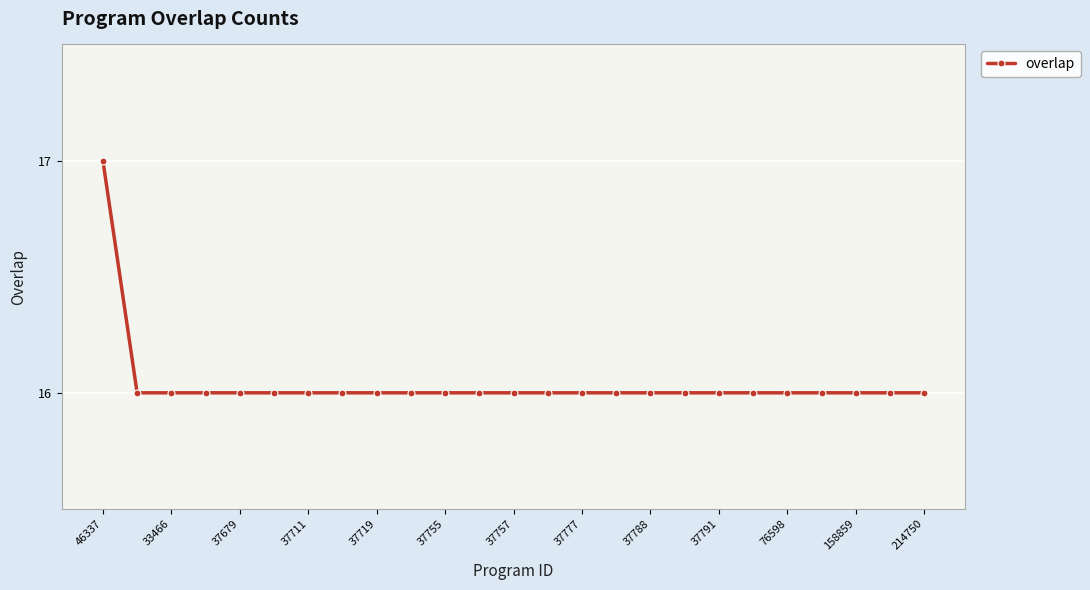

What is the greatest value displayed?

17